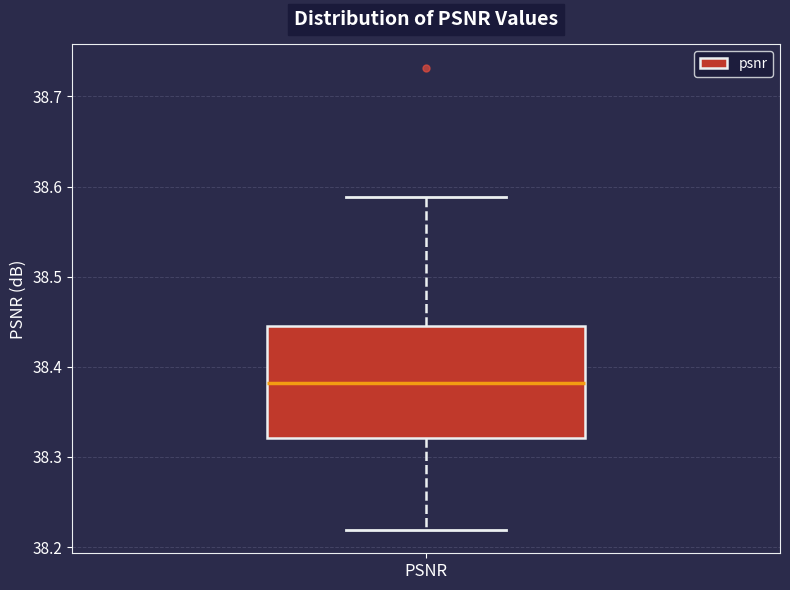

Where is the lower edge of the box for PSNR on the y-axis? The values are not printed on the chart, so give them approximately, as read against the axis.

38.32